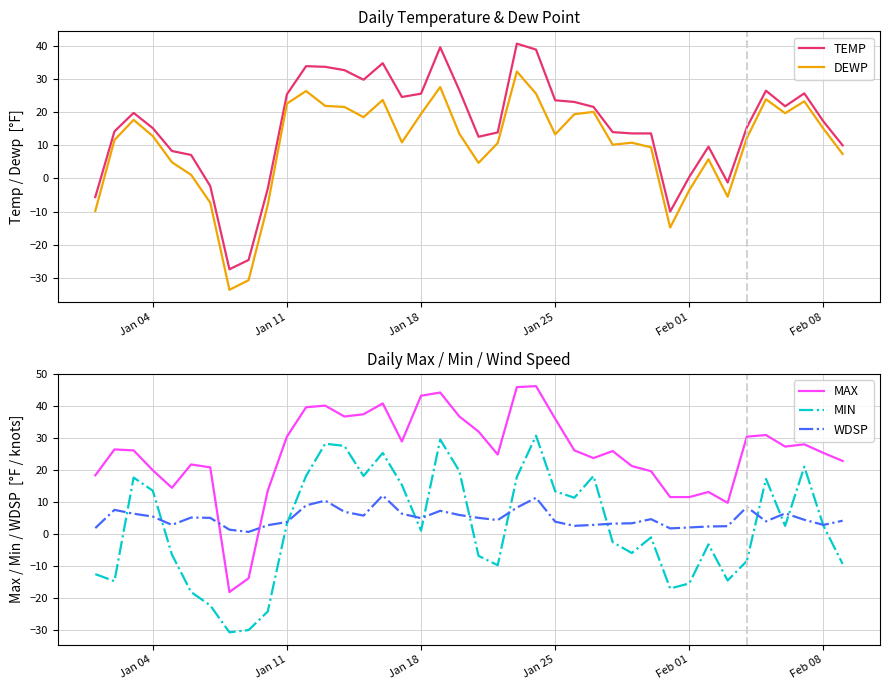

True or false: MIN and MAX cross at least once.

False